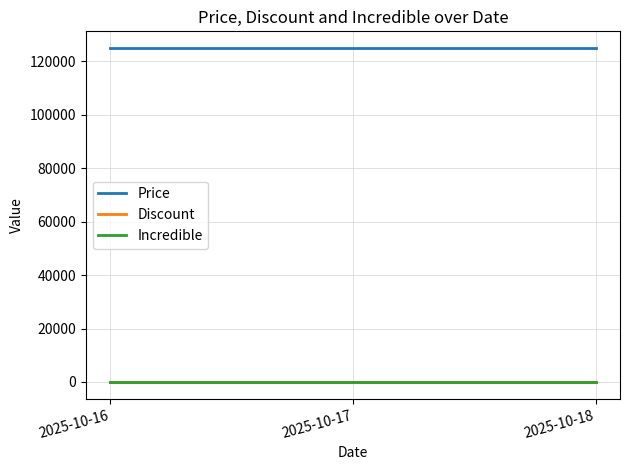

What is the total value across all series at 2025-10-18?

125069